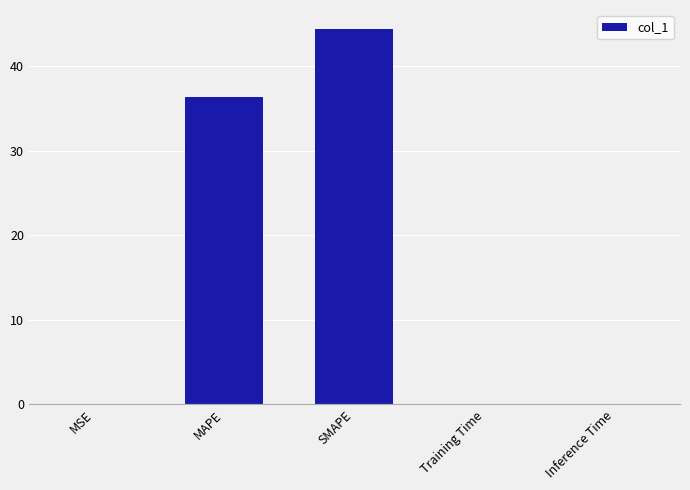

Are the bars grouped side by side (vs. stacked)?

No